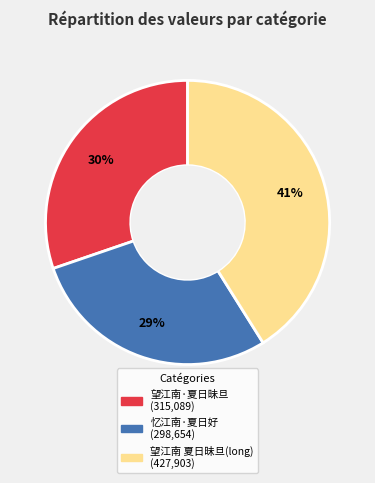

Is there any slice that represents more than half of the pie?

No